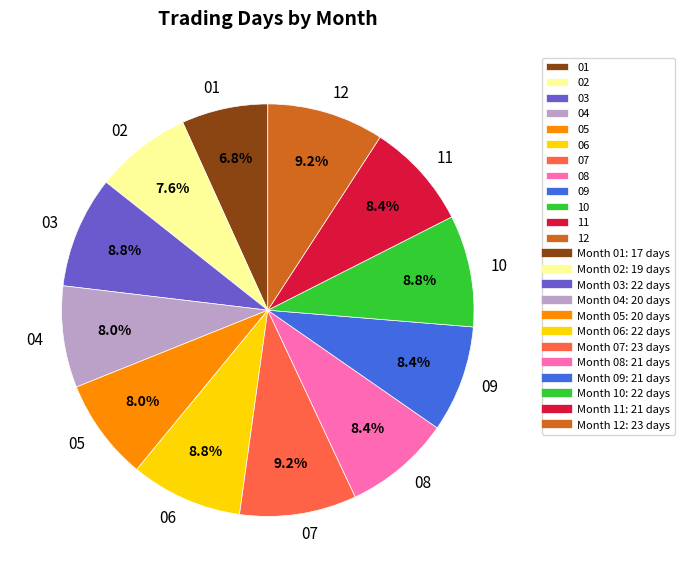

Which has a higher value, 09 or 12?

12